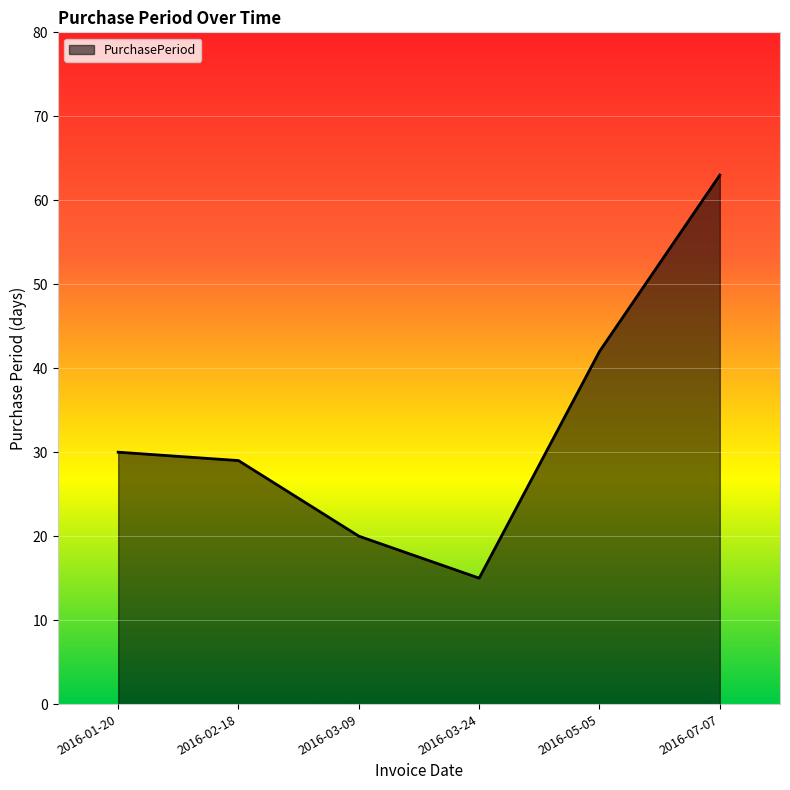

What is the difference between the values at 2016-03-09 and 2016-05-05?

22